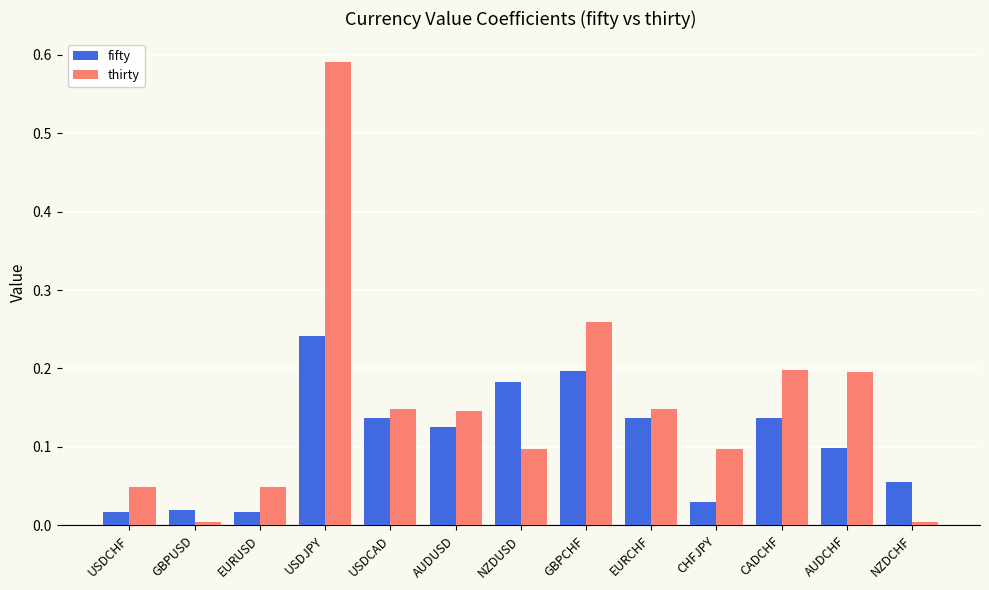

Is it true that thirty equals 0.1 at NZDUSD?

True